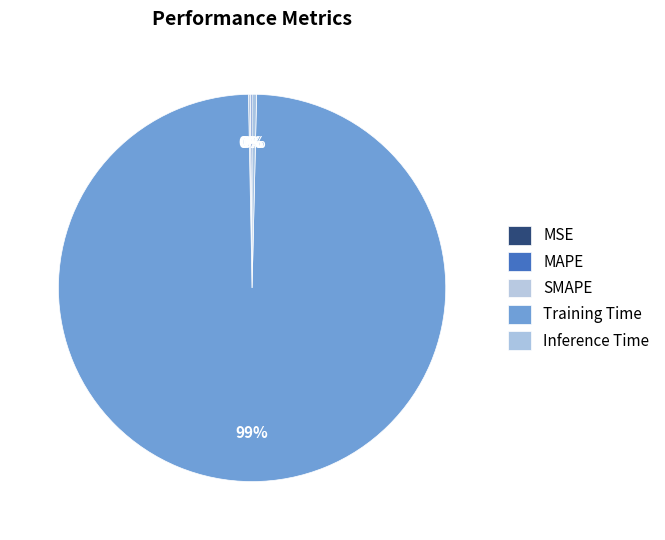

Is there any slice that represents more than half of the pie?

Yes